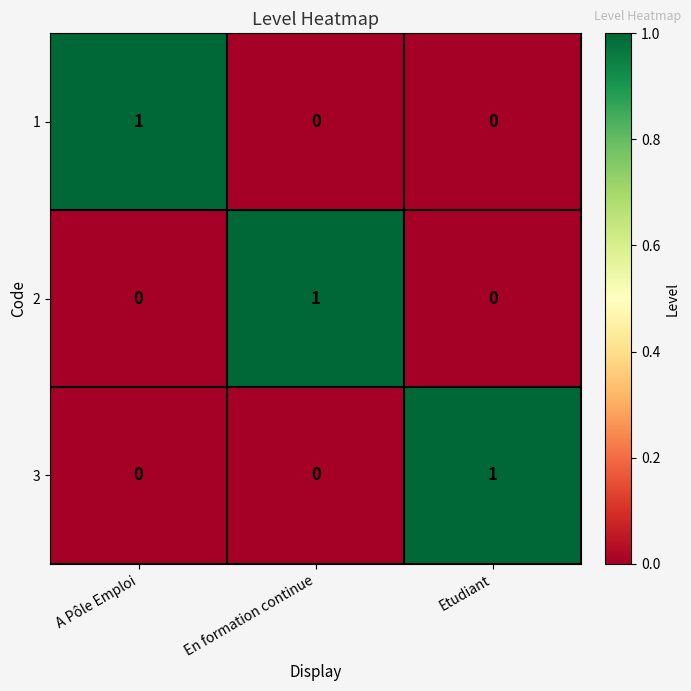

Is the value of 2 at A Pôle Emploi greater than the value of 3 at Etudiant?

No